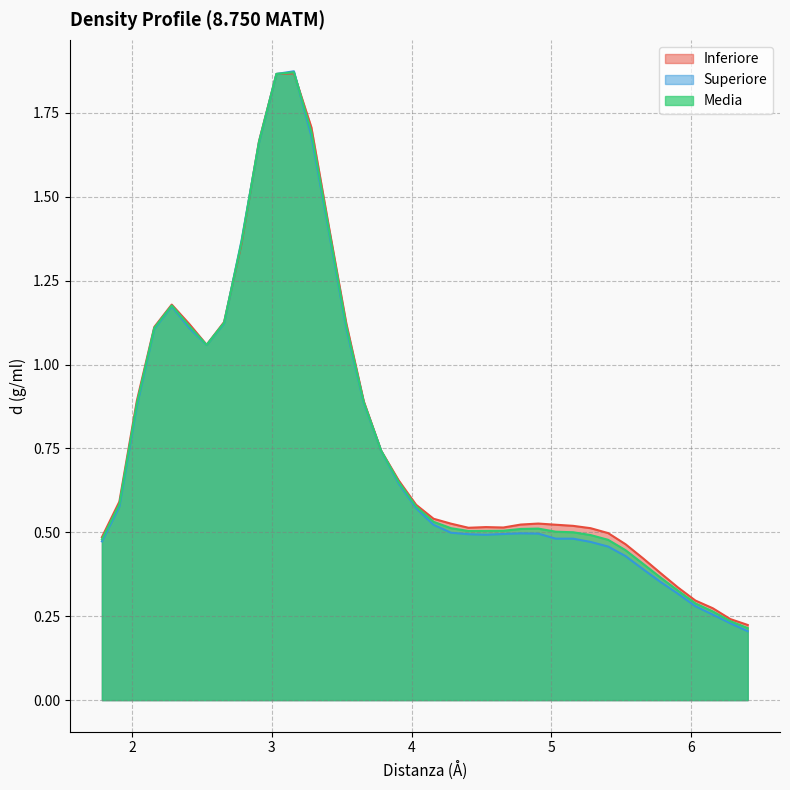

Which series has the largest total across all categories?

Inferiore